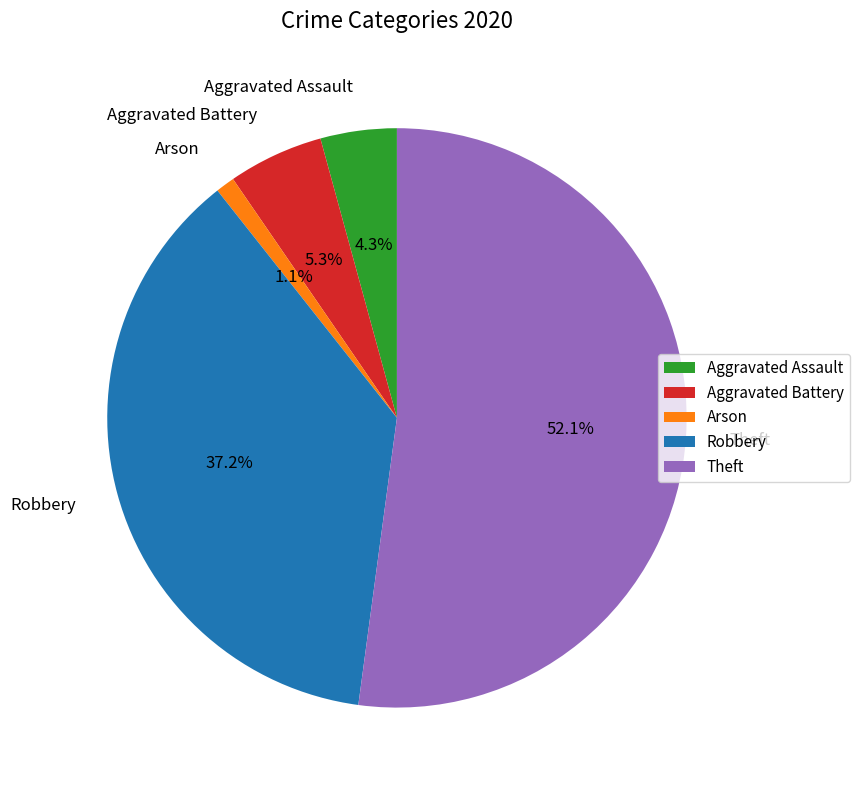

Is the sum of Aggravated Assault and Theft greater than half?

Yes